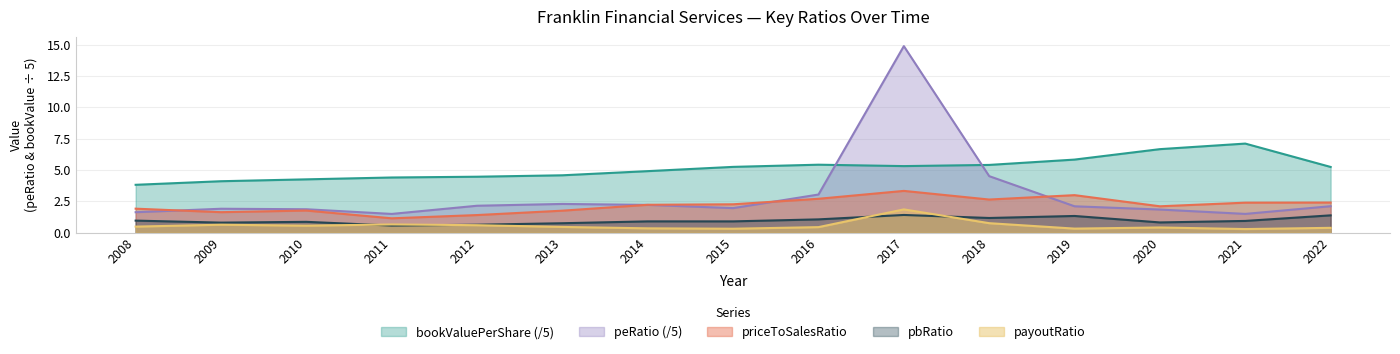

True or false: bookValuePerShare and payoutRatio intersect in this chart.

False